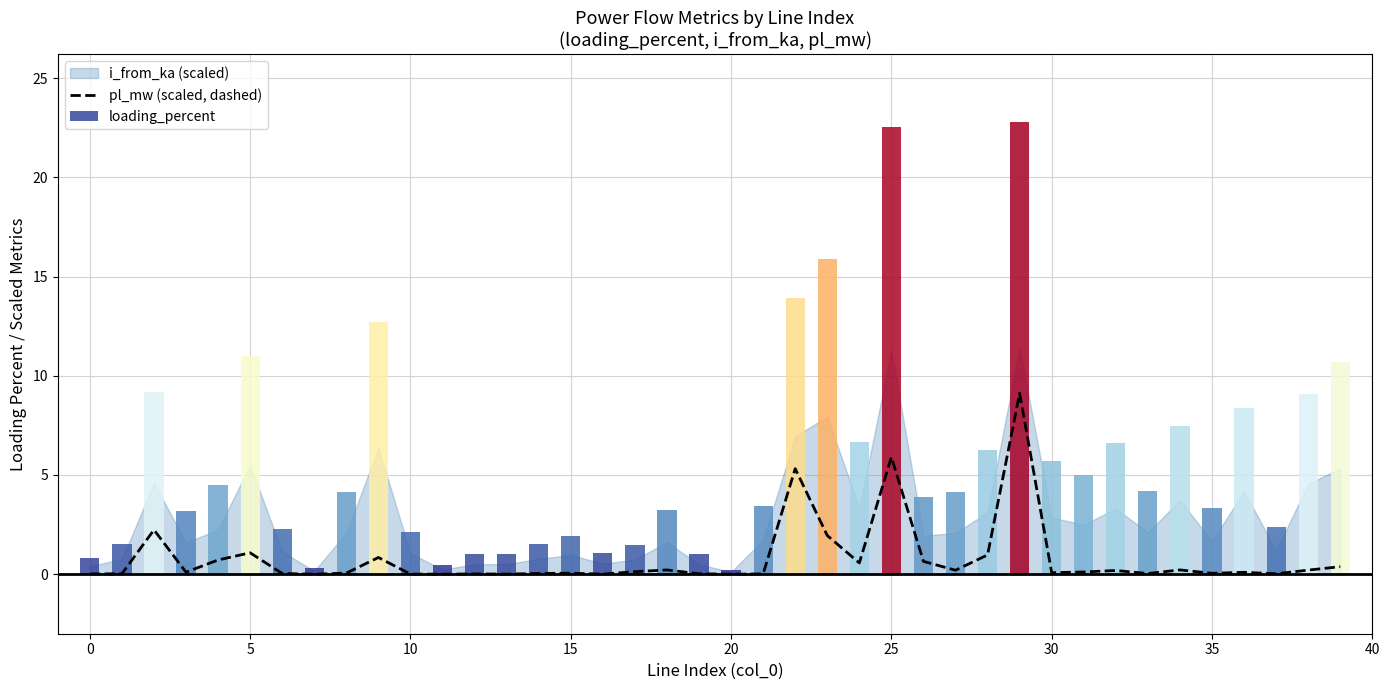

Reading left to right, list all the values displayed in this chart.

0.0	0.0	2.2	0.1	0.7	1.1	0.0	0.0	0.1	0.8	0.0	0.0	0.0	0.0	0.0	0.0	0.0	0.1	0.2	0.0	0.0	0.0	5.3	1.9	0.6	5.9	0.6	0.2	1.0	9.1	0.1	0.1	0.2	0.0	0.2	0.0	0.1	0.0	0.2	0.4